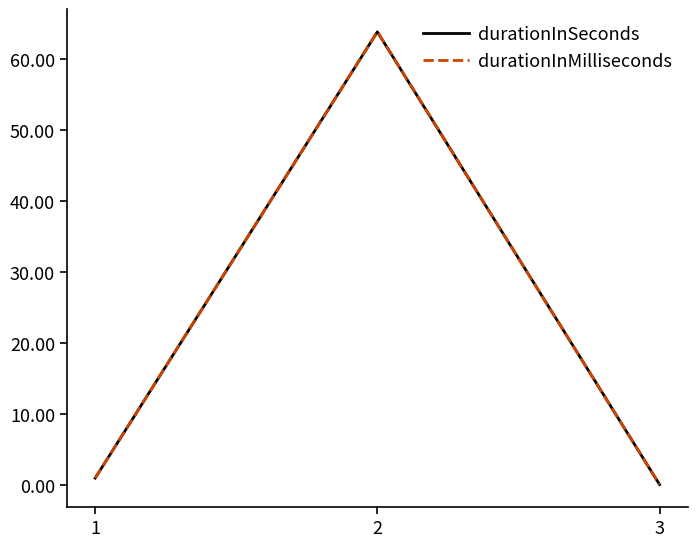

Does the chart have visible grid lines?

No